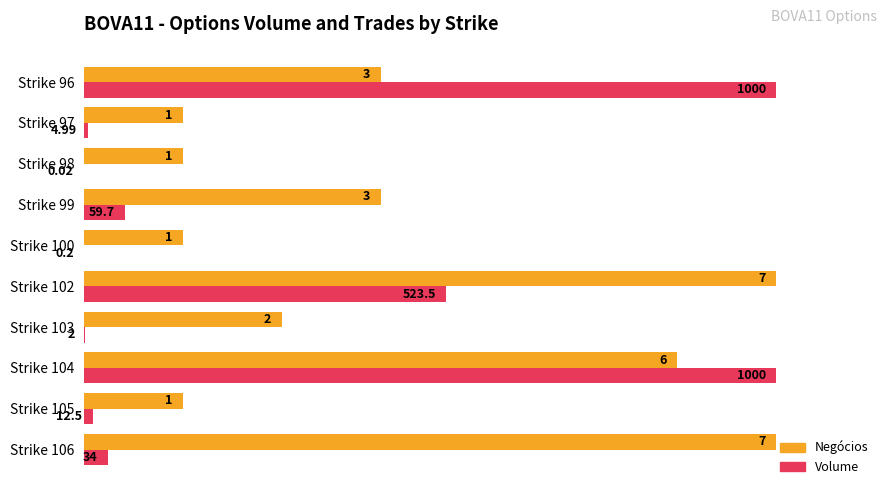

What are all the series names shown in the legend?

Negócios, Volume